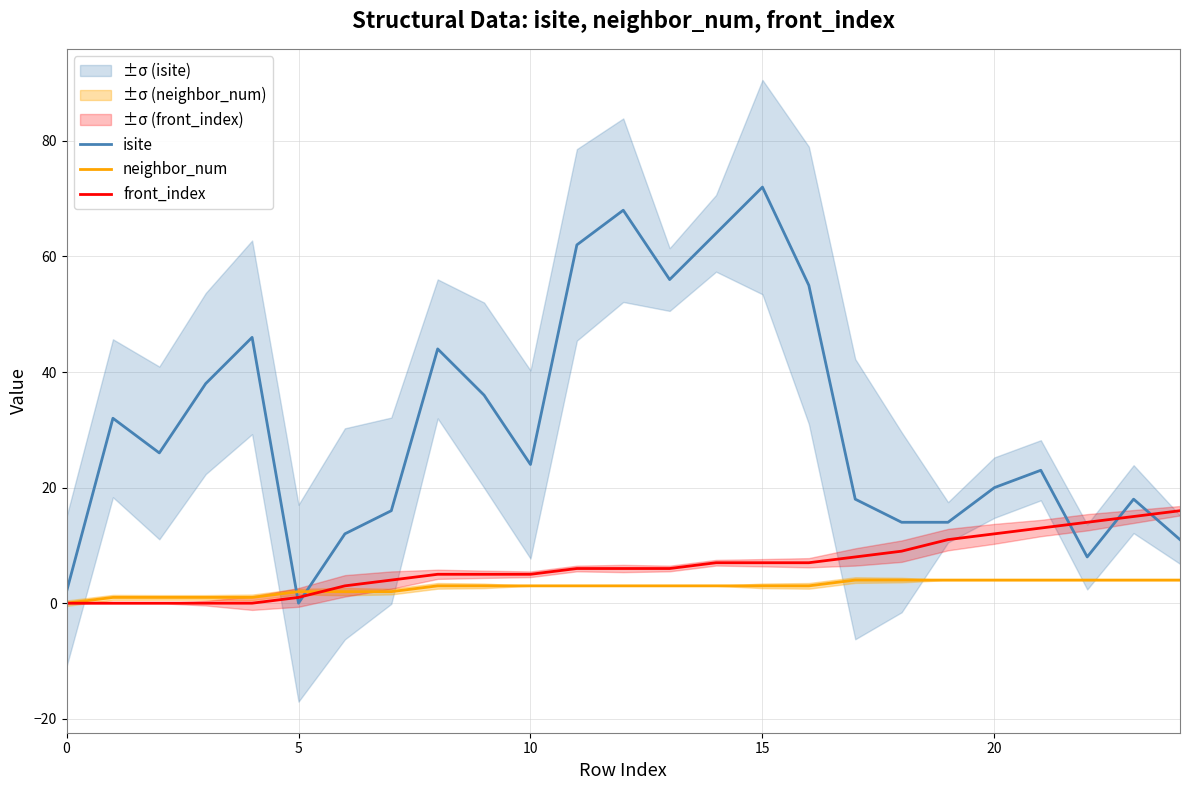

The front_index series shows 1 at 5. True or false?

True